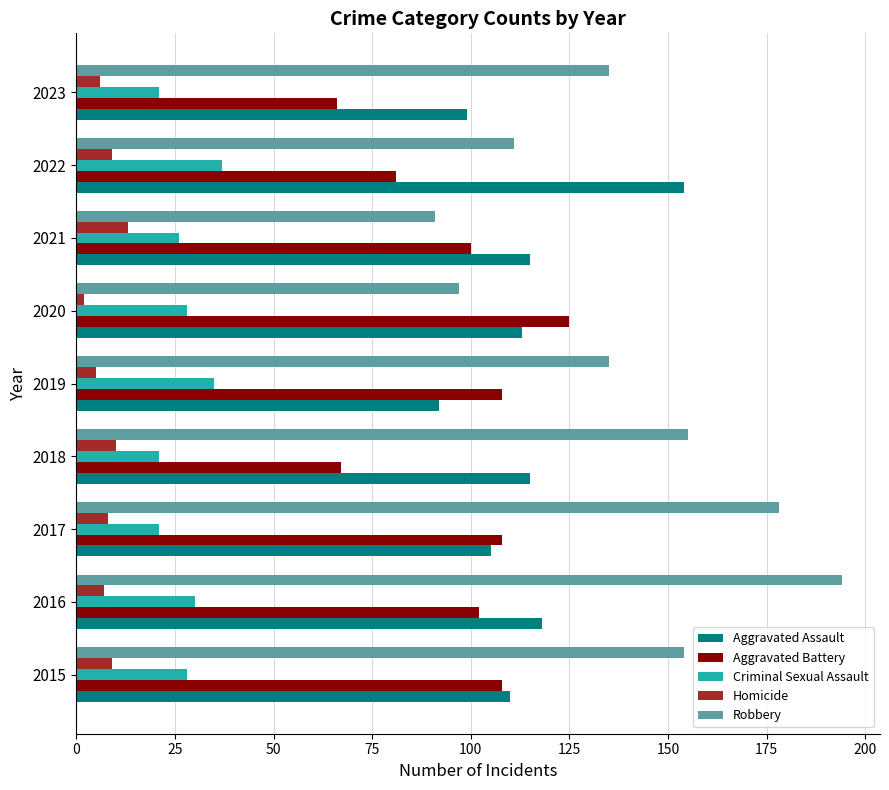

True or false: Aggravated Battery has a value of 117 at 2022.

False